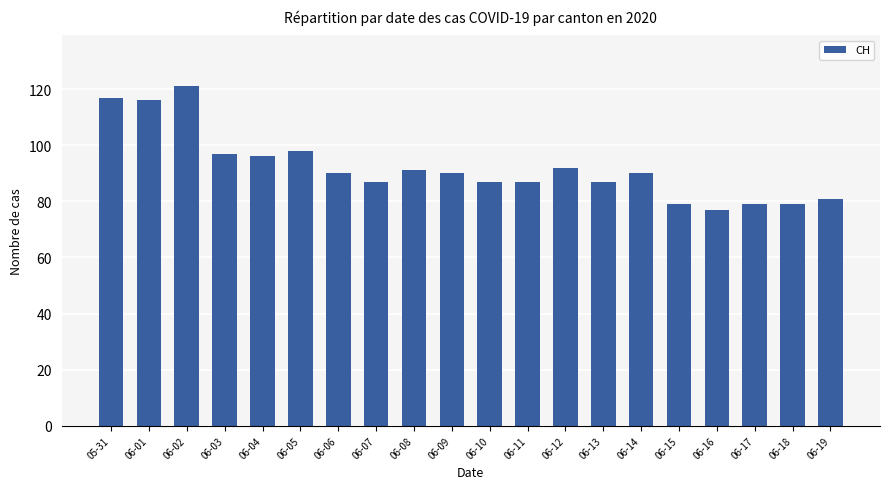

What value does the data have at 06-01, to the nearest 10?

120